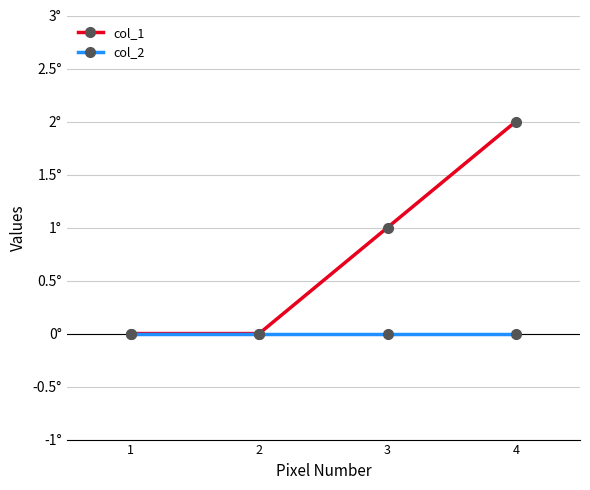

What are all the series names shown in the legend?

col_1, col_2